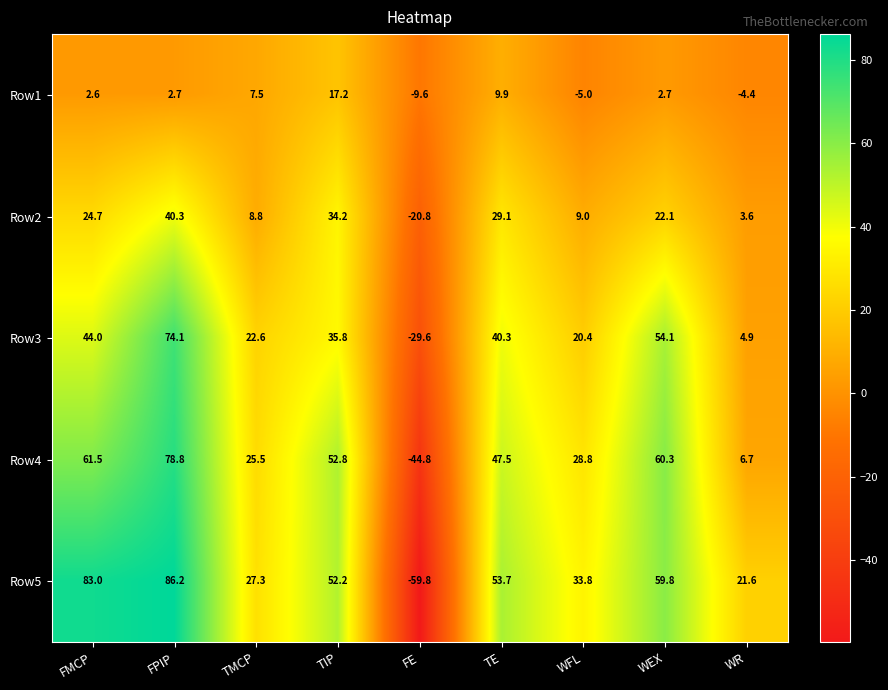

At how many categories does at least one series exceed 42?

5